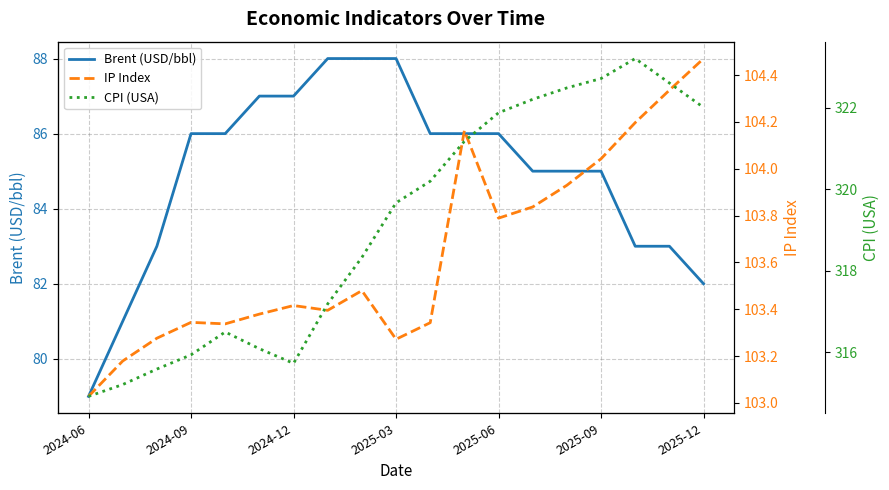

At which category does the chart reach its minimum across all series?

2024-06